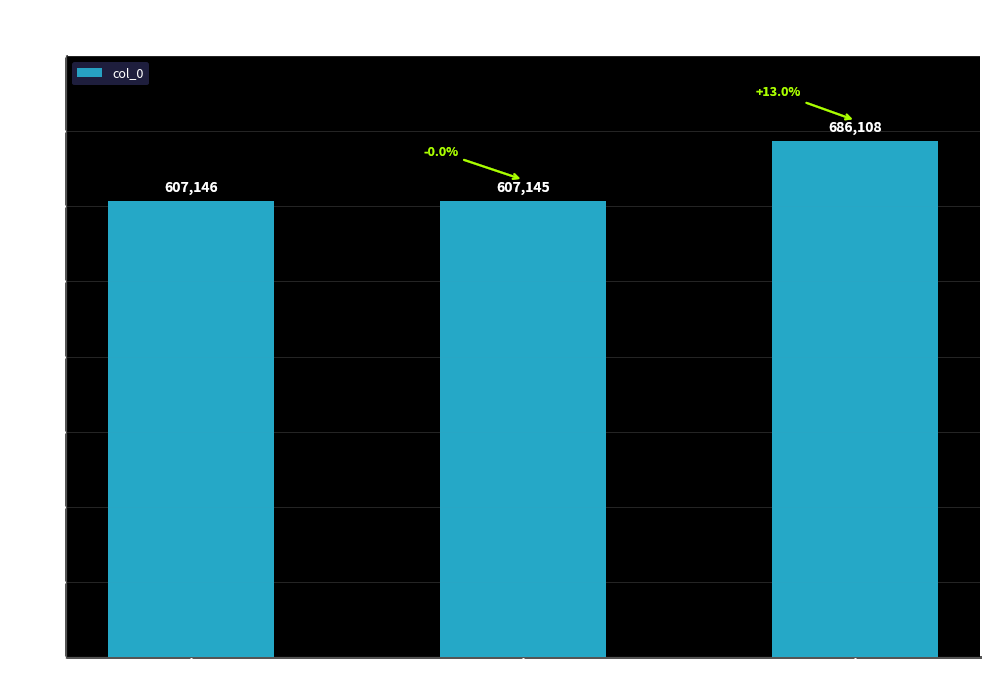

What is the difference between the values at 余比部林廷评将应召入京赋别二首 其一 and 余比部林廷评将应召入京赋别二首?

78963